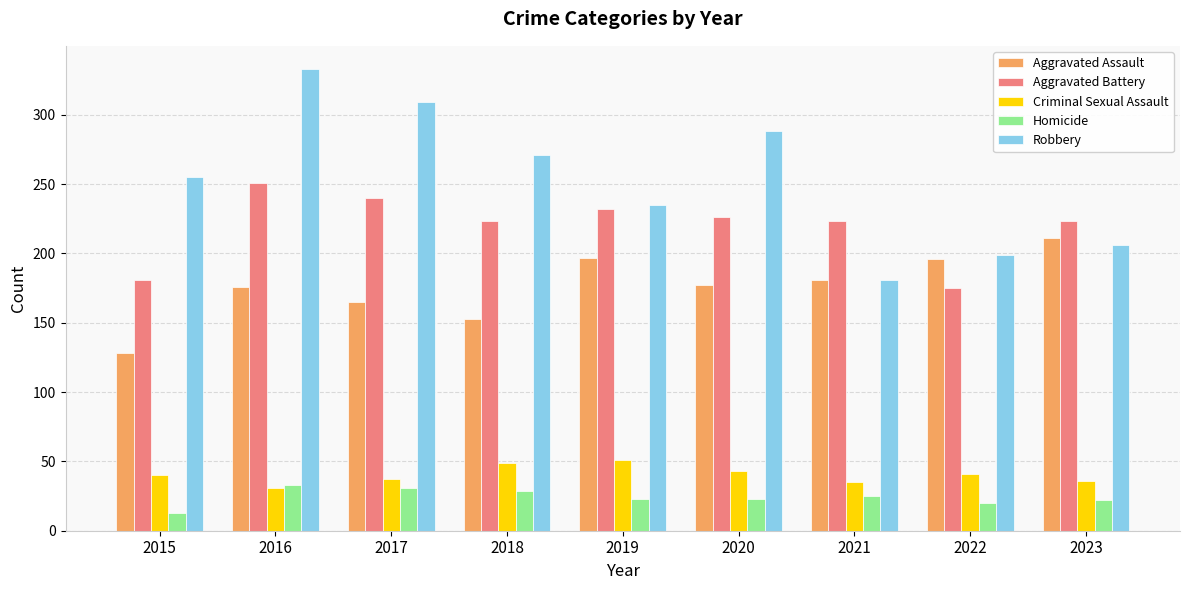

At which category is the sum across all series the highest?

2016